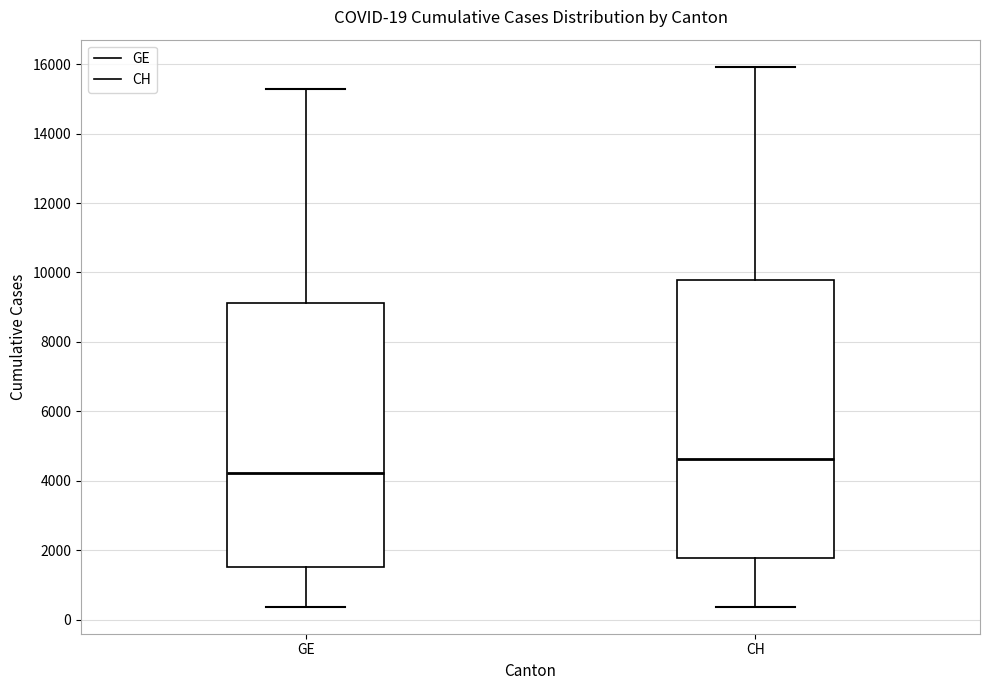

Which box is the tallest, from its lower edge to its upper edge?

CH